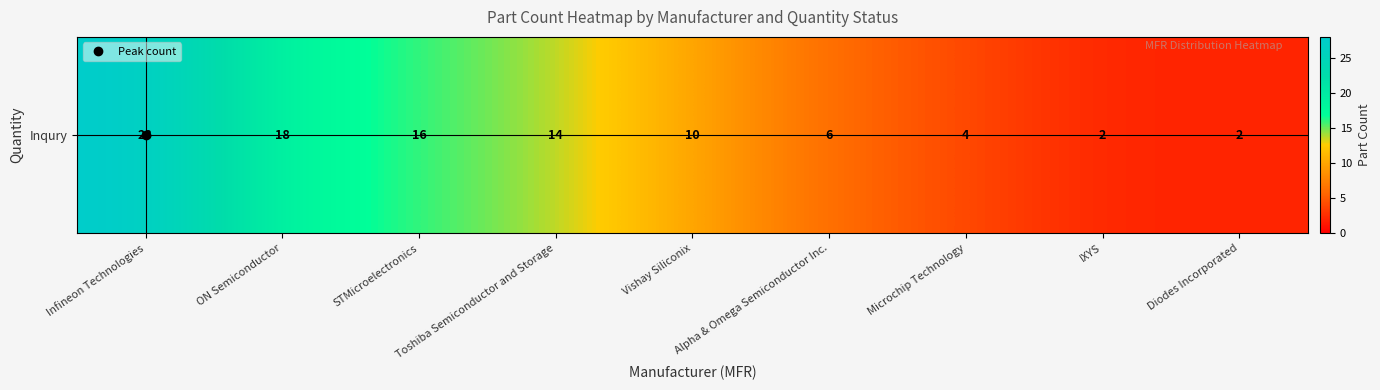

Reading left to right, transcribe all the data shown in this chart.

Infineon Technologies=28	ON Semiconductor=18	STMicroelectronics=16	Toshiba Semiconductor and Storage=14	Vishay Siliconix=10	Alpha & Omega Semiconductor Inc.=6	Microchip Technology=4	IXYS=2	Diodes Incorporated=2